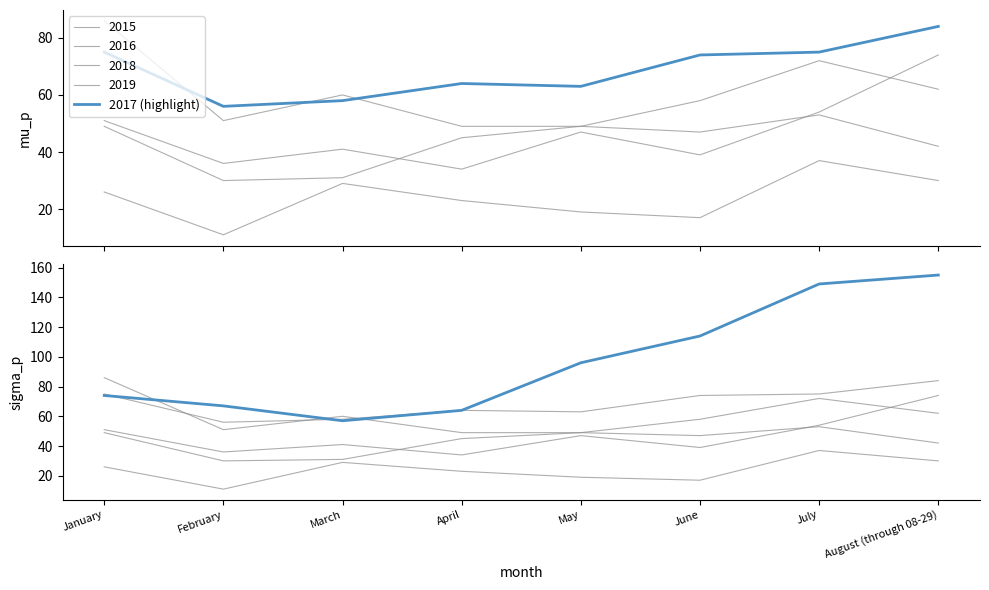

Is it true that 2020 (highlight) equals 149 at July?

True